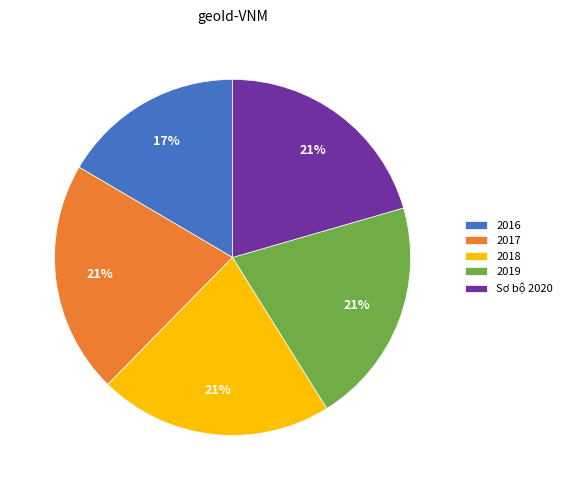

Between Sơ bộ 2020 and 2016, which is larger?

Sơ bộ 2020